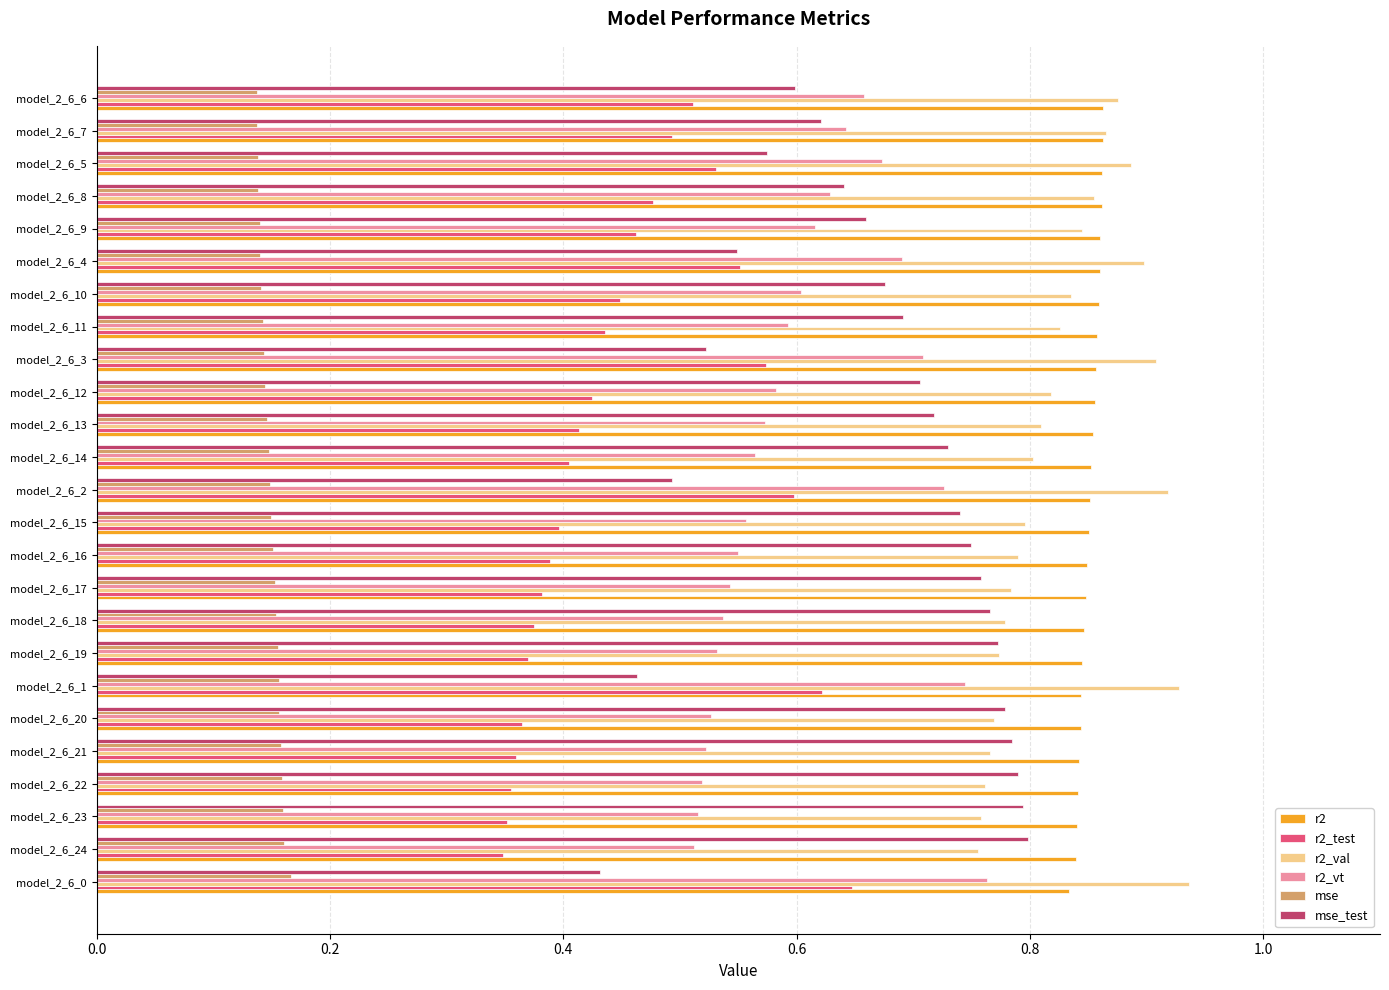

What is the total value across all series at model_2_6_17?

3.5